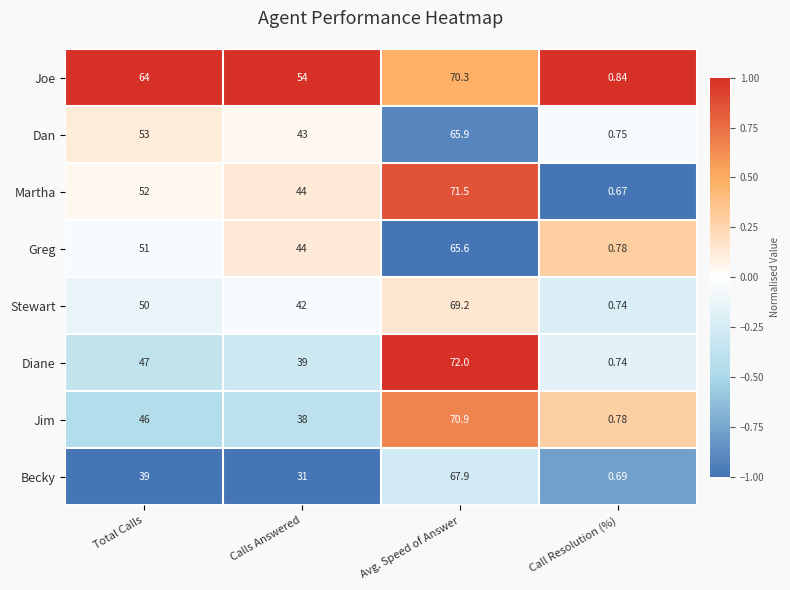

Which series has the largest total across all categories?

Joe